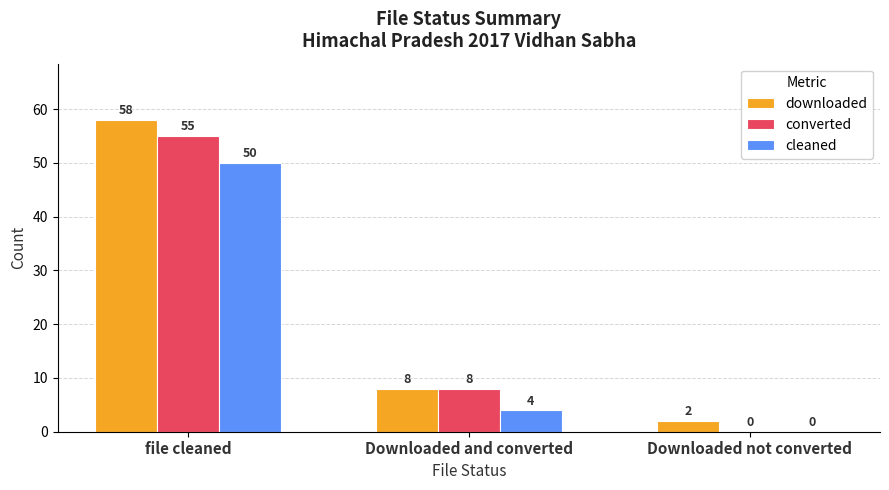

Which category has the highest value in the converted series?

file cleaned